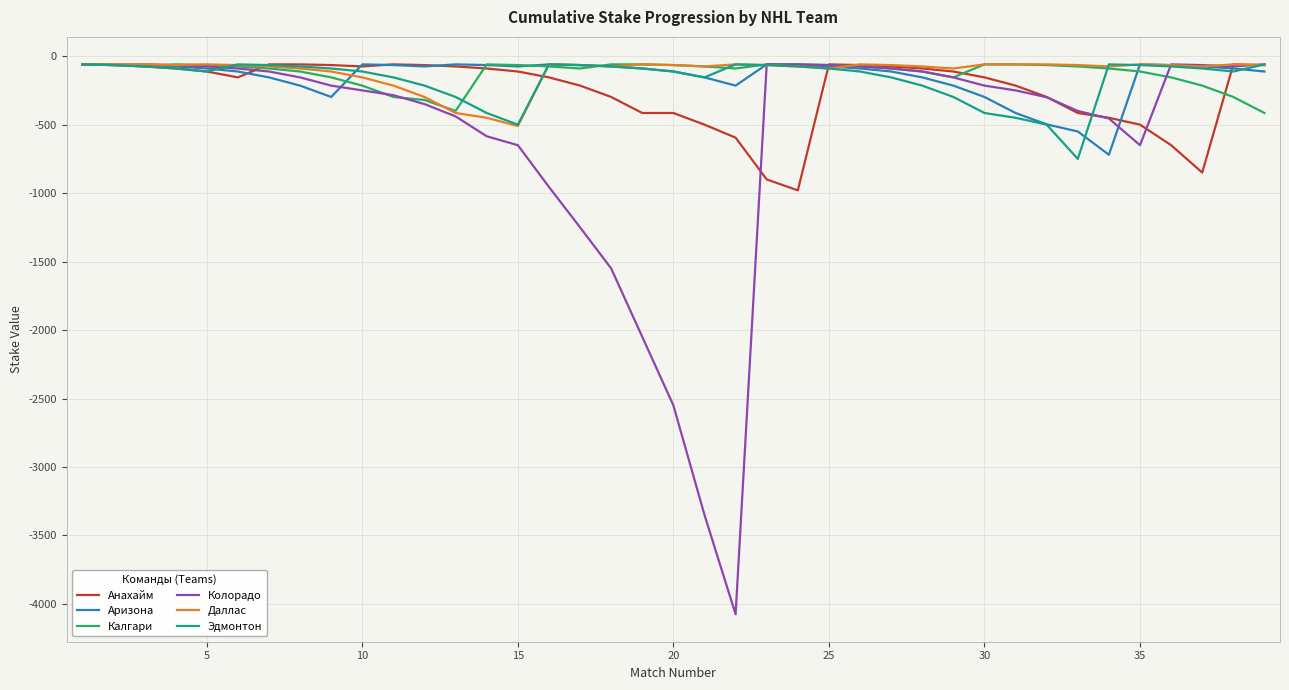

Which series has the largest range (max minus min)?

Колорадо